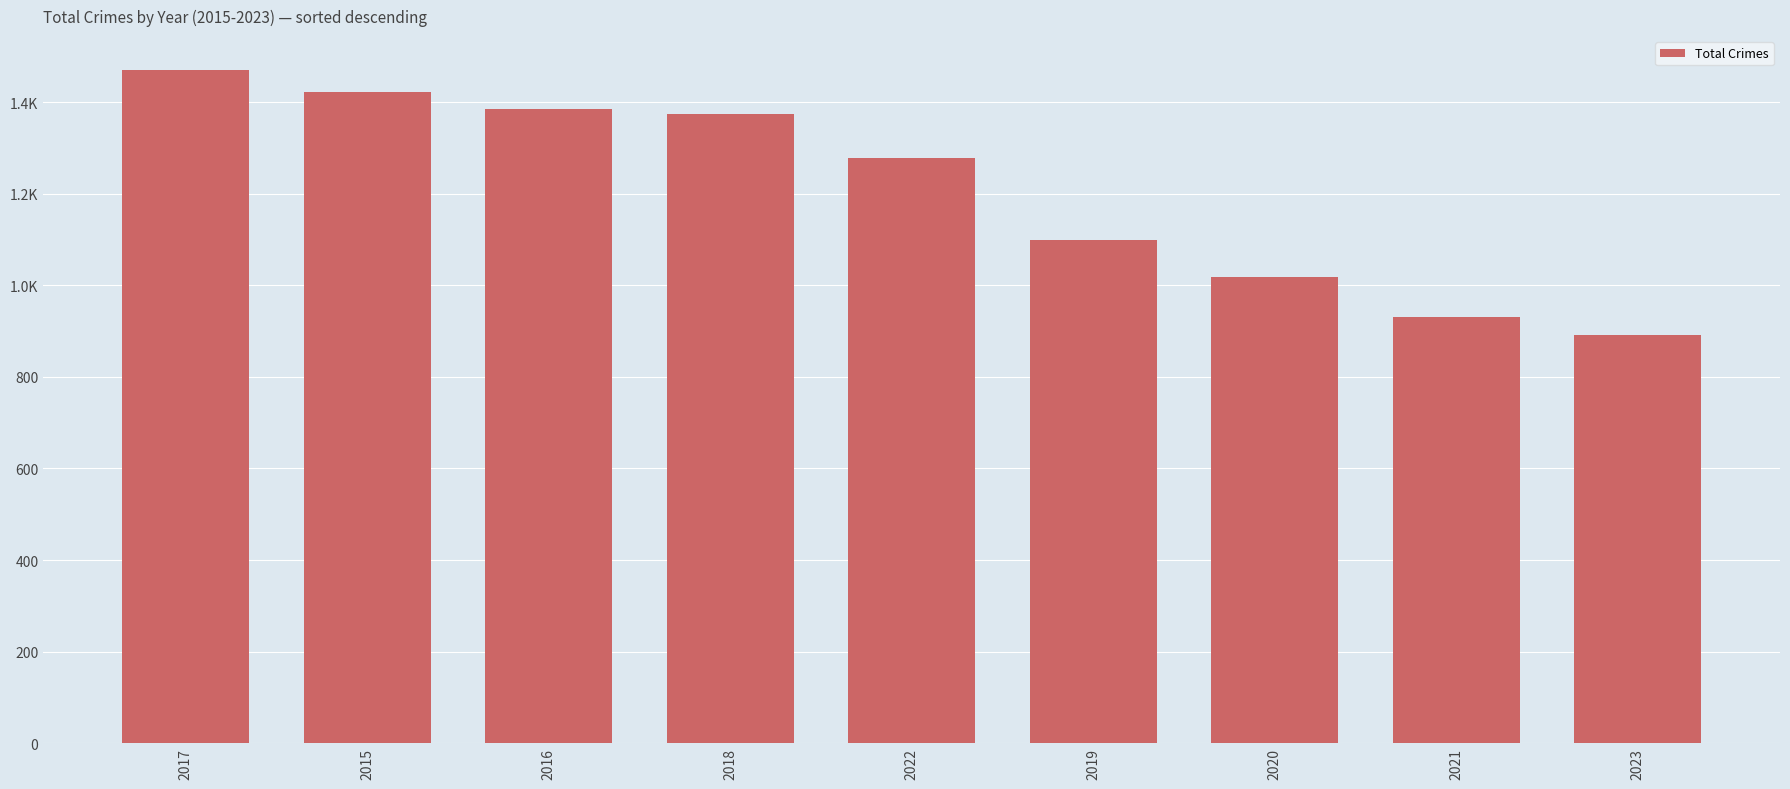

Reading left to right, extract all data points from this chart.

2017=1471	2015=1422	2016=1386	2018=1374	2022=1279	2019=1100	2020=1018	2021=932	2023=892